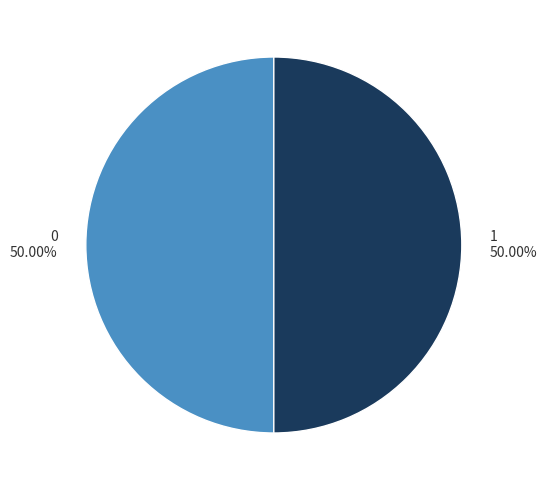

What is the ratio of the value at 0 to the value at 1?

1.0